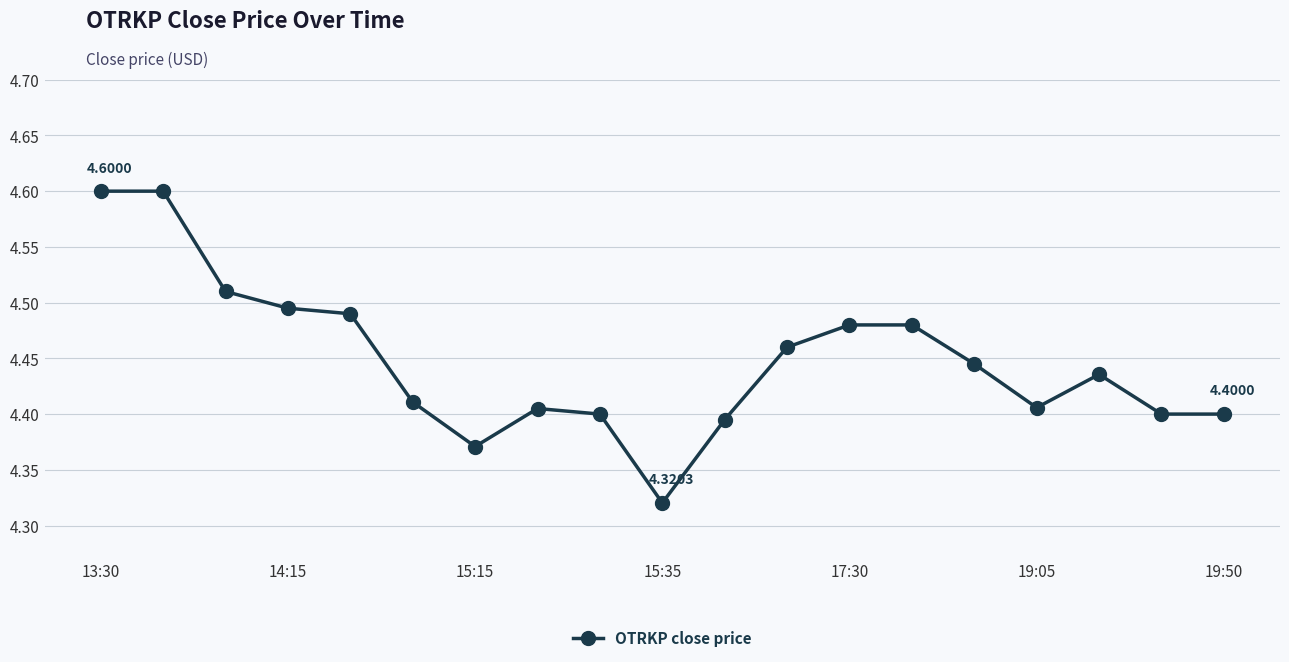

How many lines are shown in the chart?

1